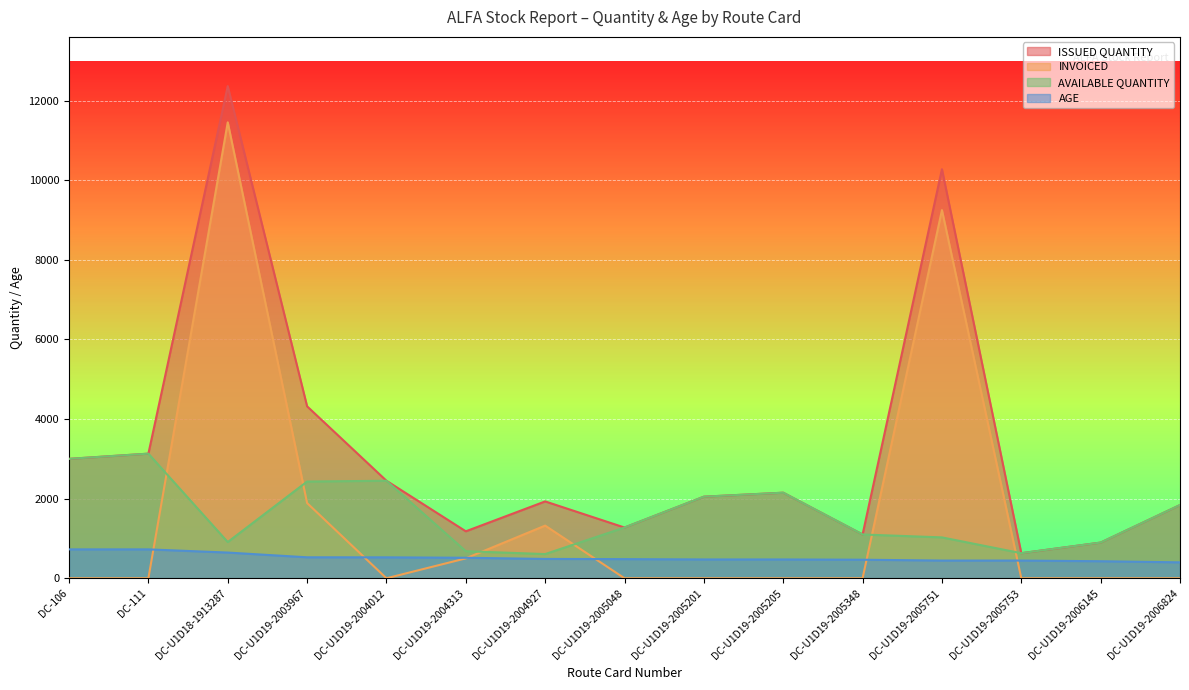

How many lines are shown in the chart?

4